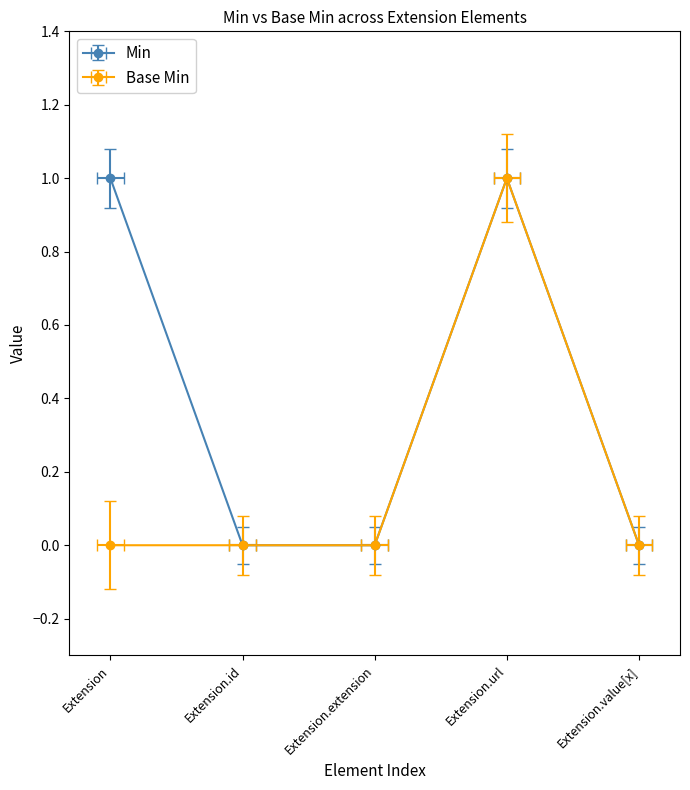

Which label corresponds to the largest value in the chart?

Extension